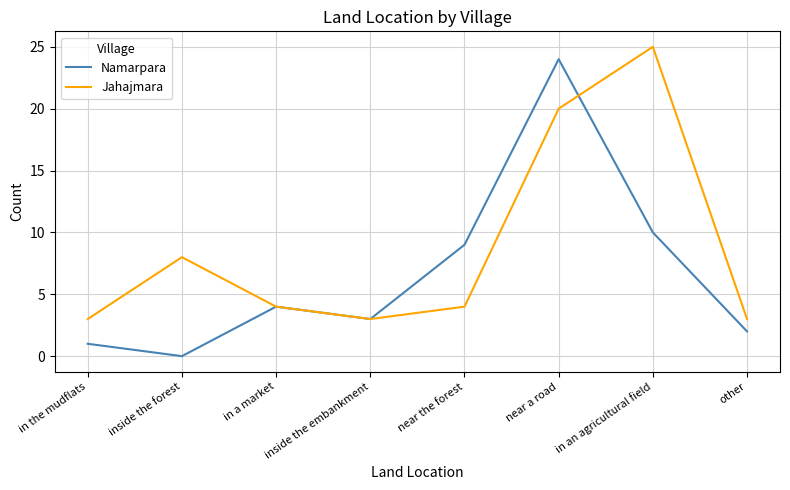

Which series ends up on top after the final intersection of Namarpara and Jahajmara?

Jahajmara